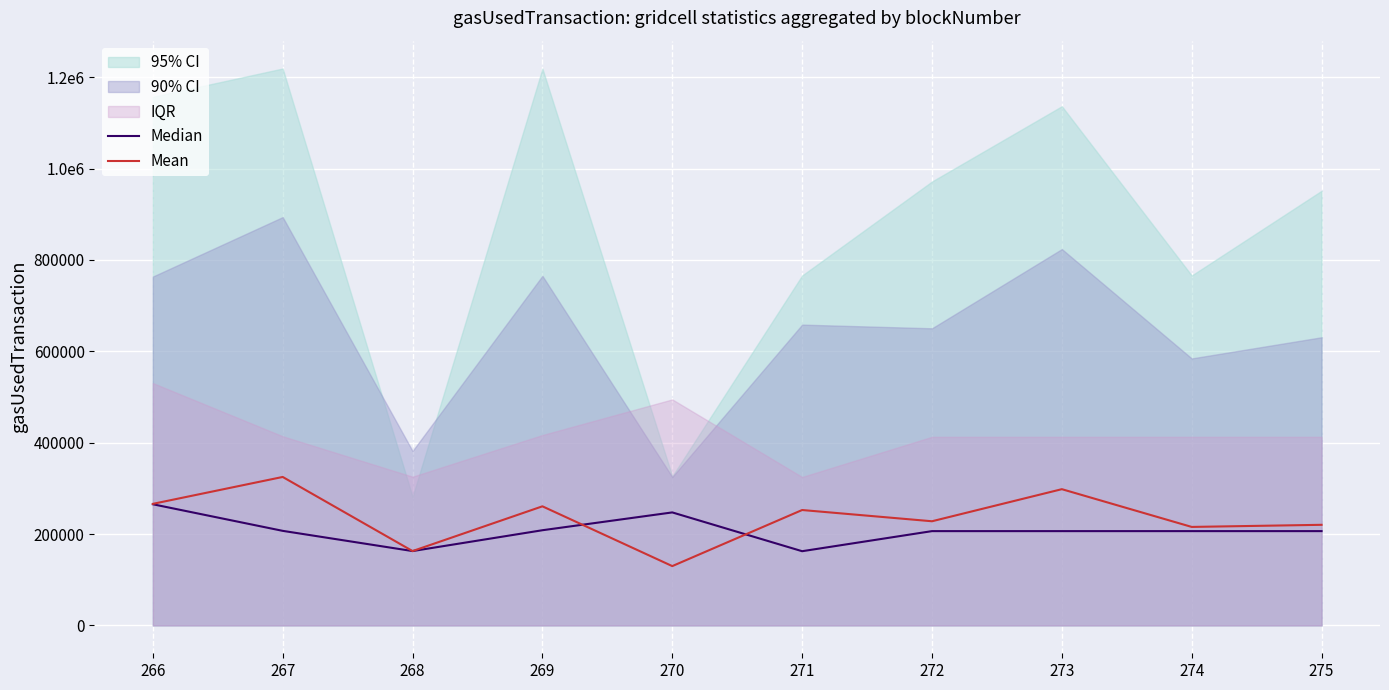

At which category does the chart reach its minimum across all series?

270